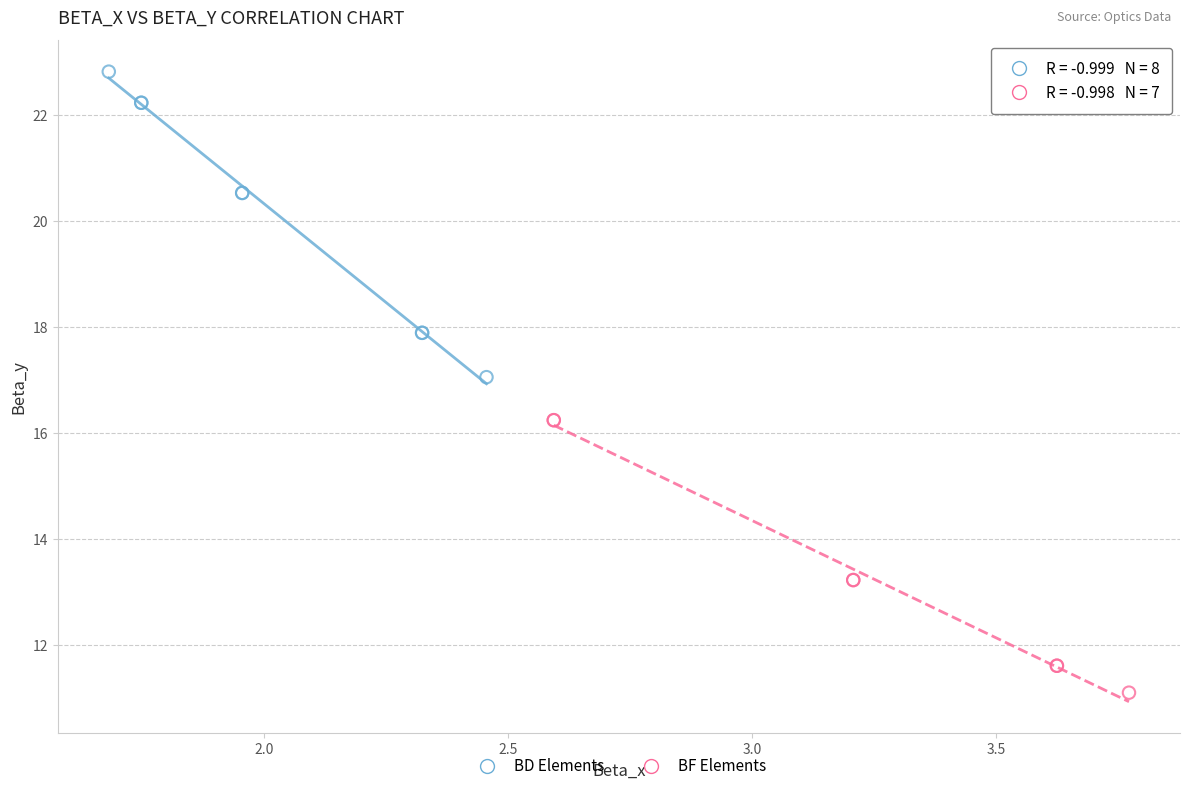

Which series contains the lowest Y value?

BF Elements